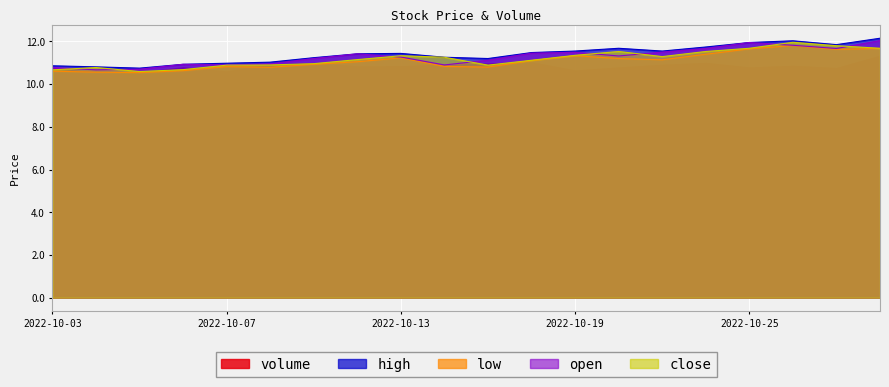

The value of close at 2022-10-03 is 7.3. True or false?

False